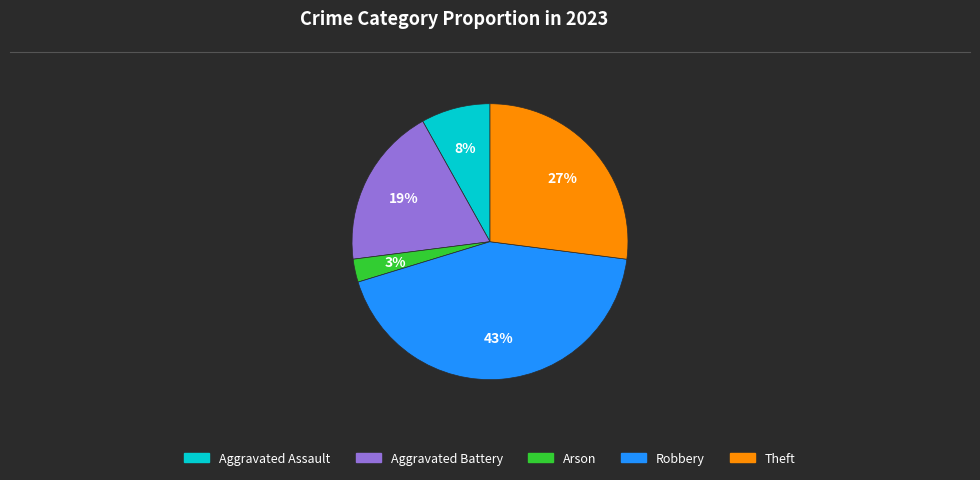

Between Aggravated Assault and Arson, which is larger?

Aggravated Assault